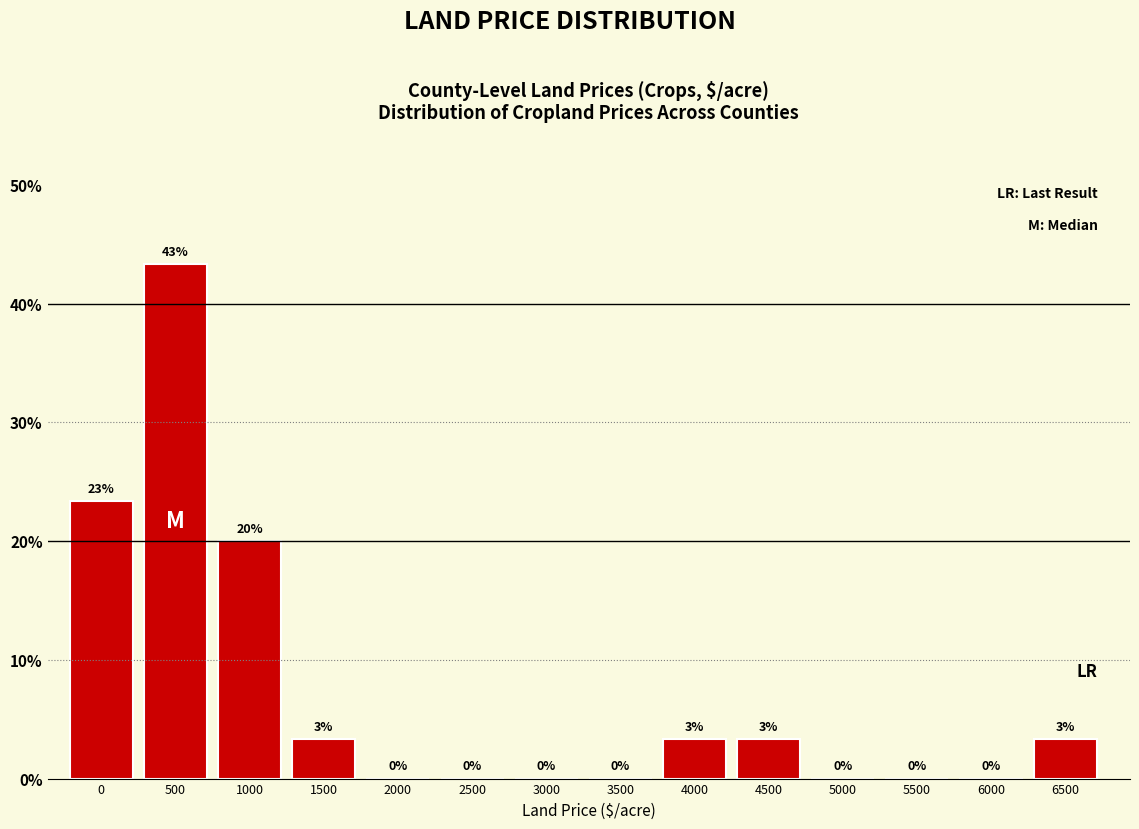

Where is the data nearest to the value 21?

1000